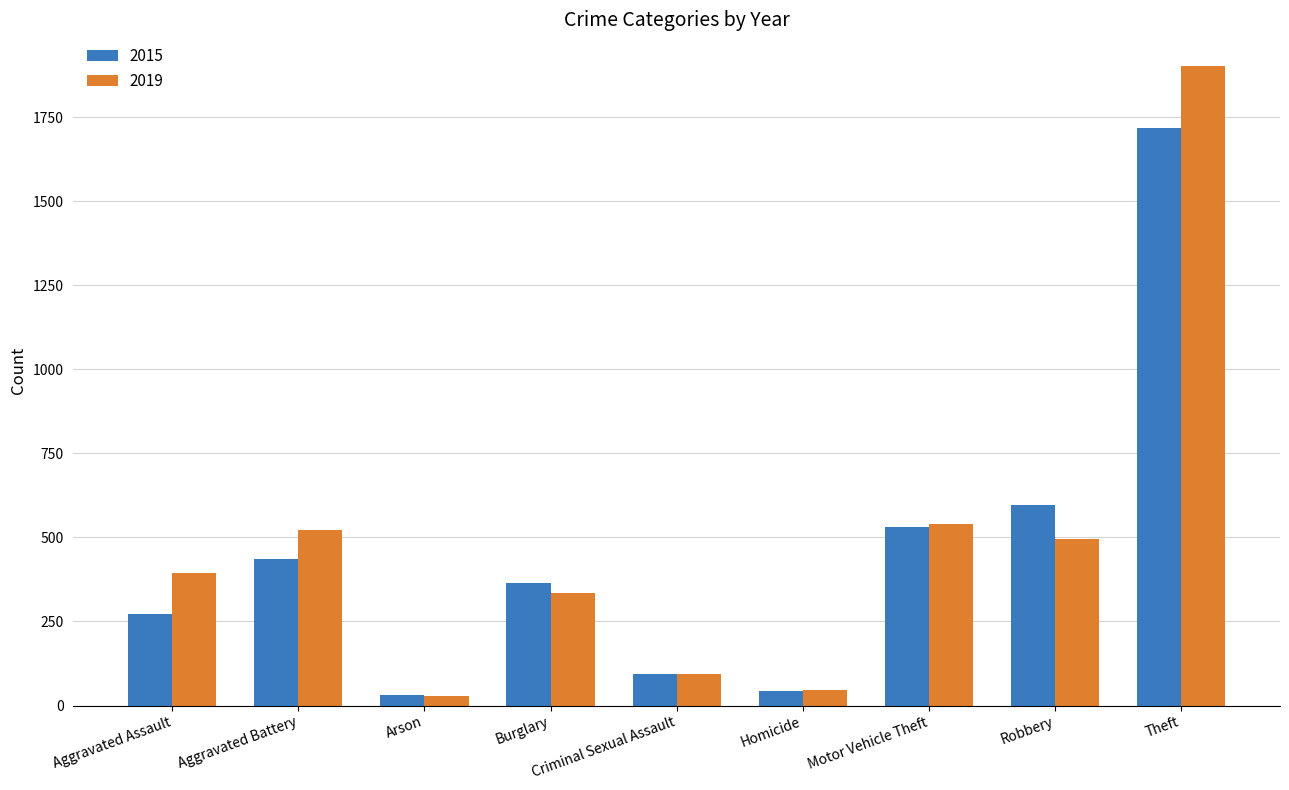

Count the number of categories in the chart.

9